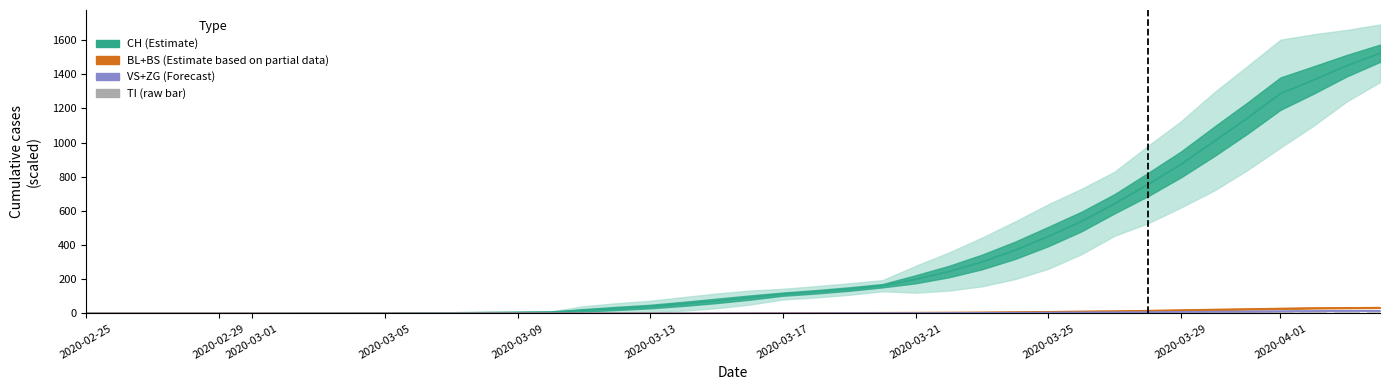

True or false: the data shows 3.3 at 19.

False